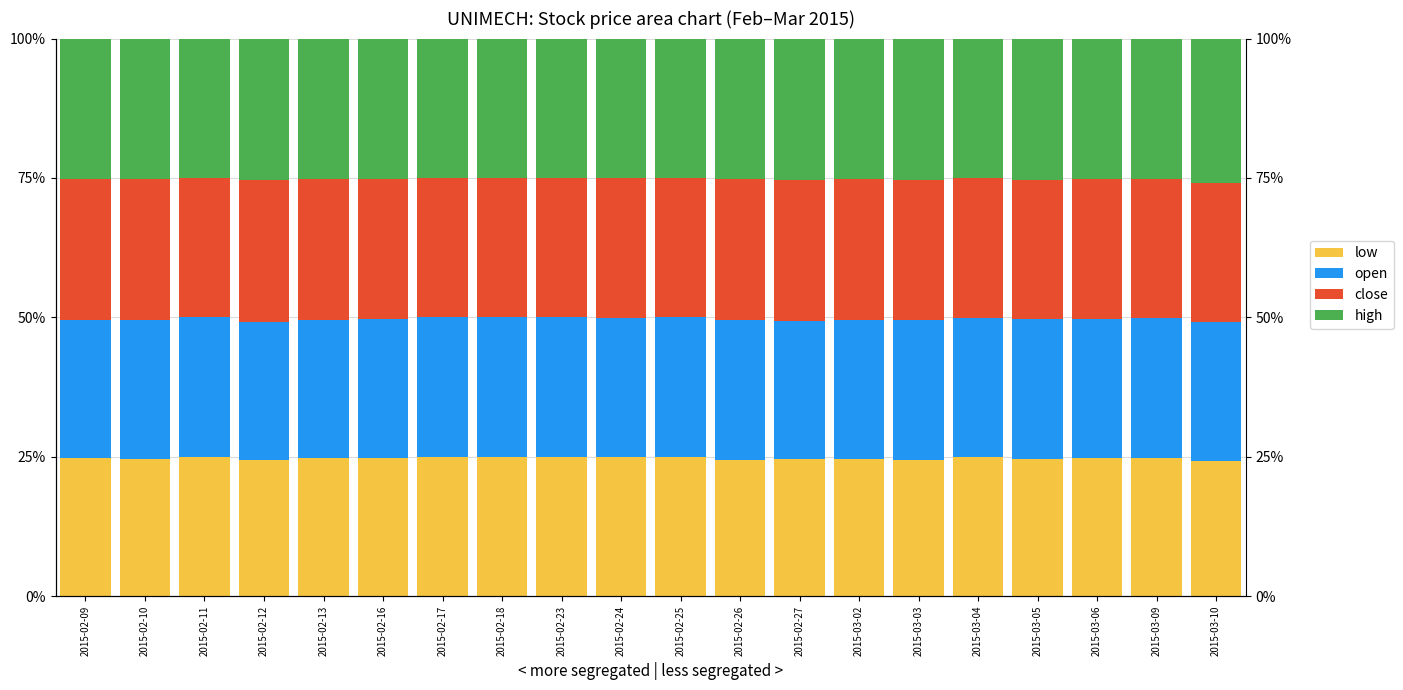

What is the minimum value for low?

24.3